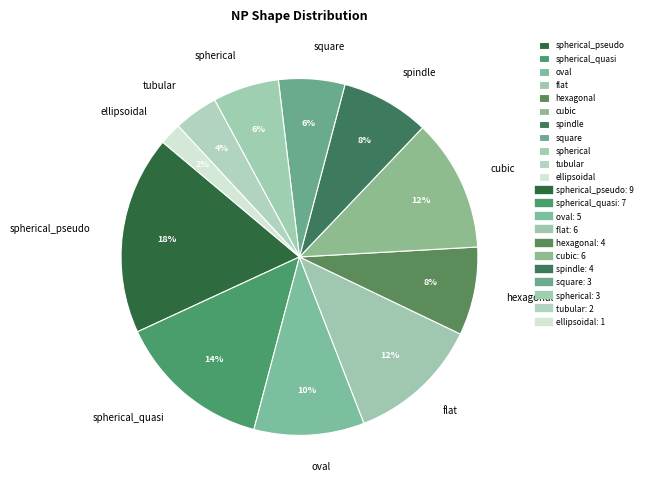

What is the largest slice in the pie chart?

spherical_pseudo